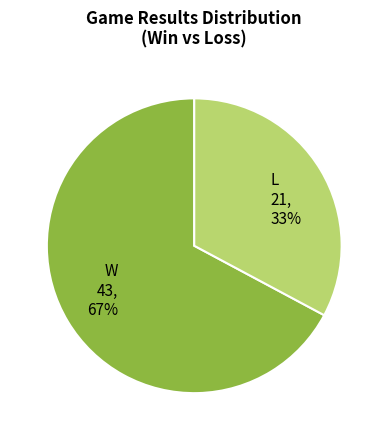

Which category has the smallest portion of the pie?

L